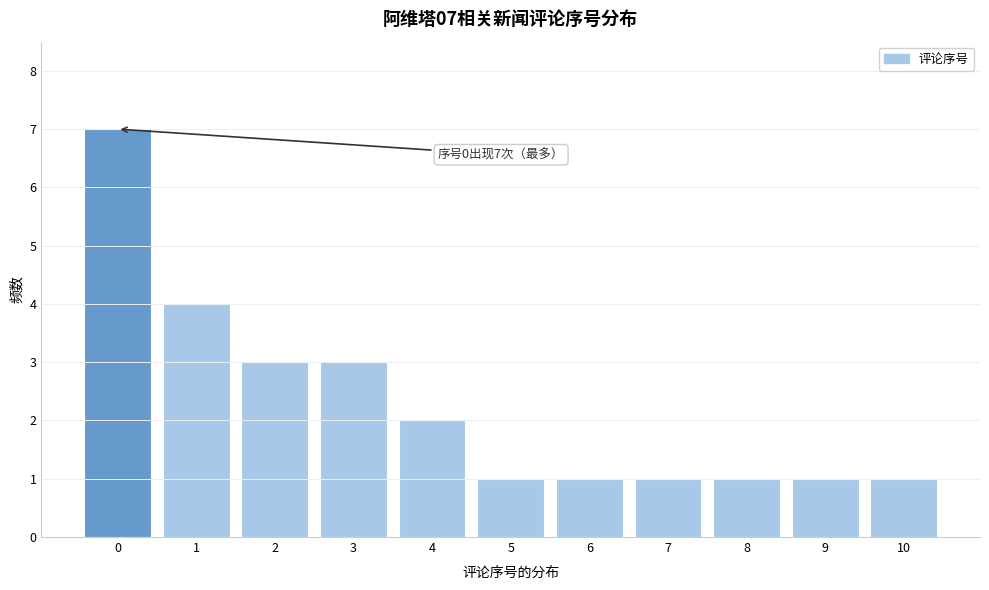

Reading right to left, transcribe all the data shown in this chart.

1	1	1	1	1	1	2	3	3	4	7